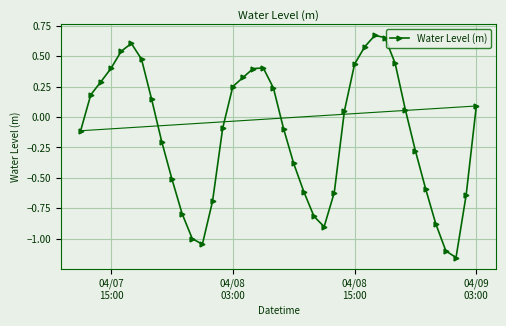

What is the value of the 14th point from the left?

-0.7